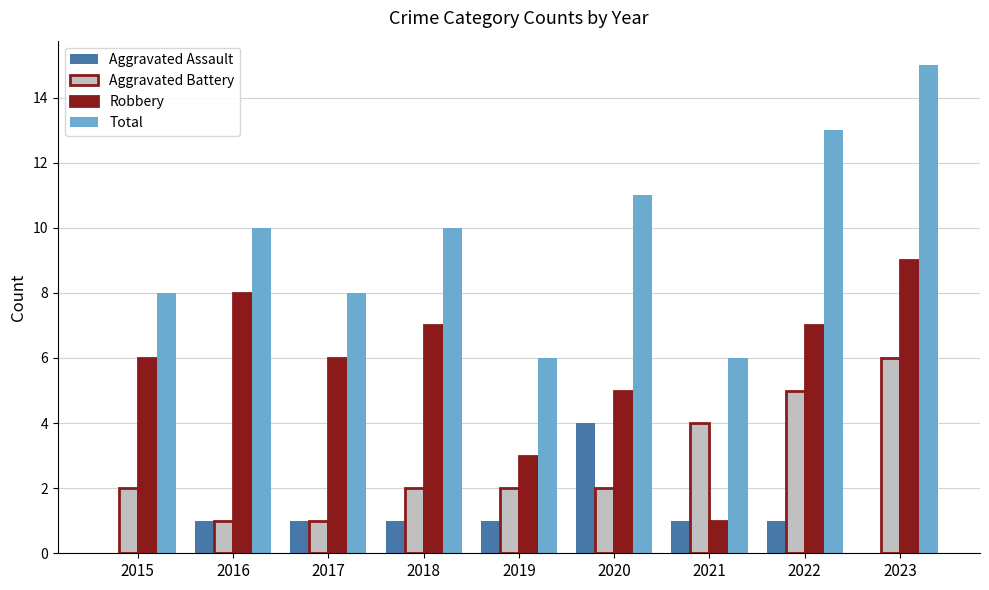

How many series are shown in this chart?

4